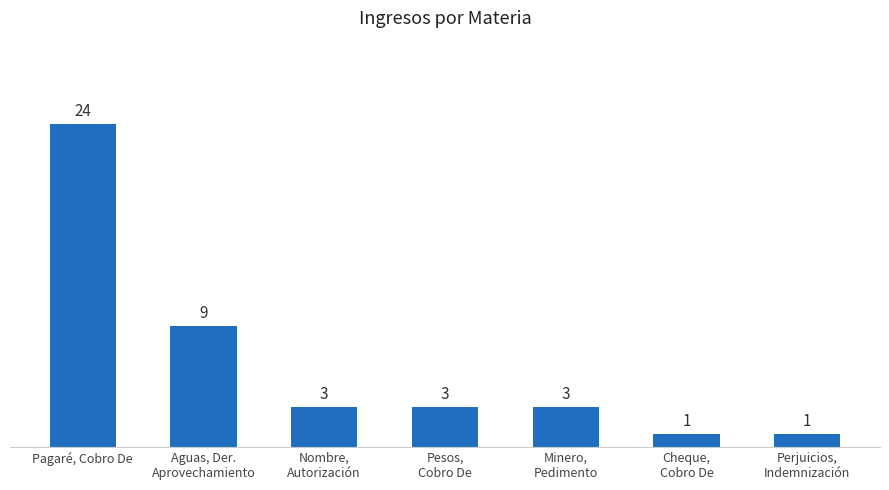

How many bars are there in total?

7